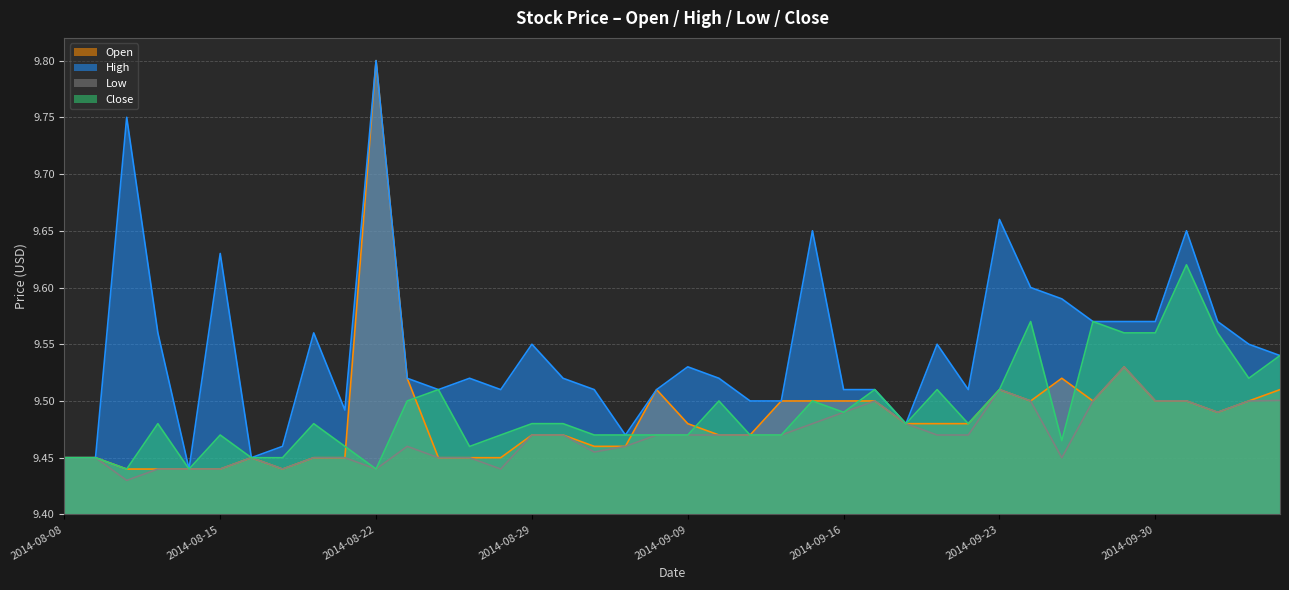

Count the Close values in the range 9 to 10.

40